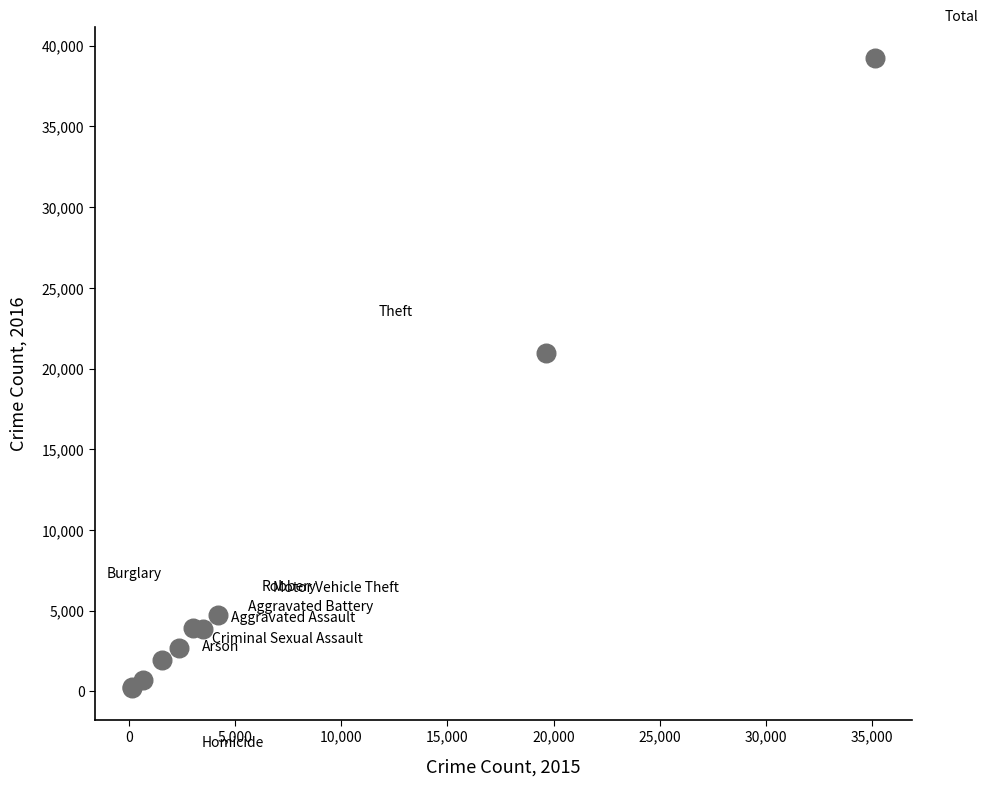

What Y value in the scatter plot is closest to 19711?

20948